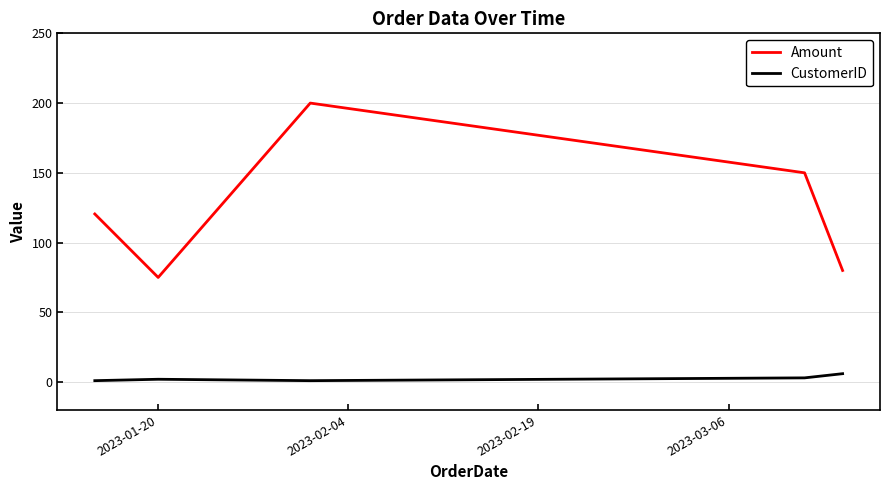

Which series has the largest range (max minus min)?

Amount